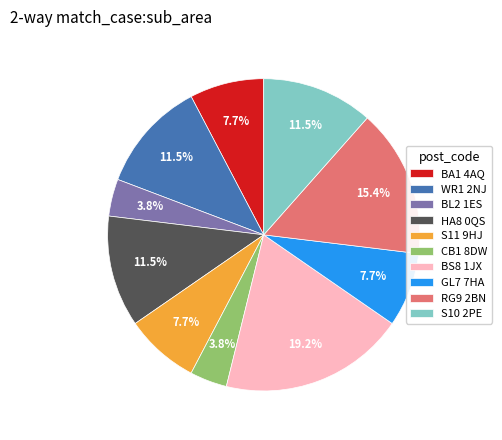

Is there any slice that represents more than half of the pie?

No